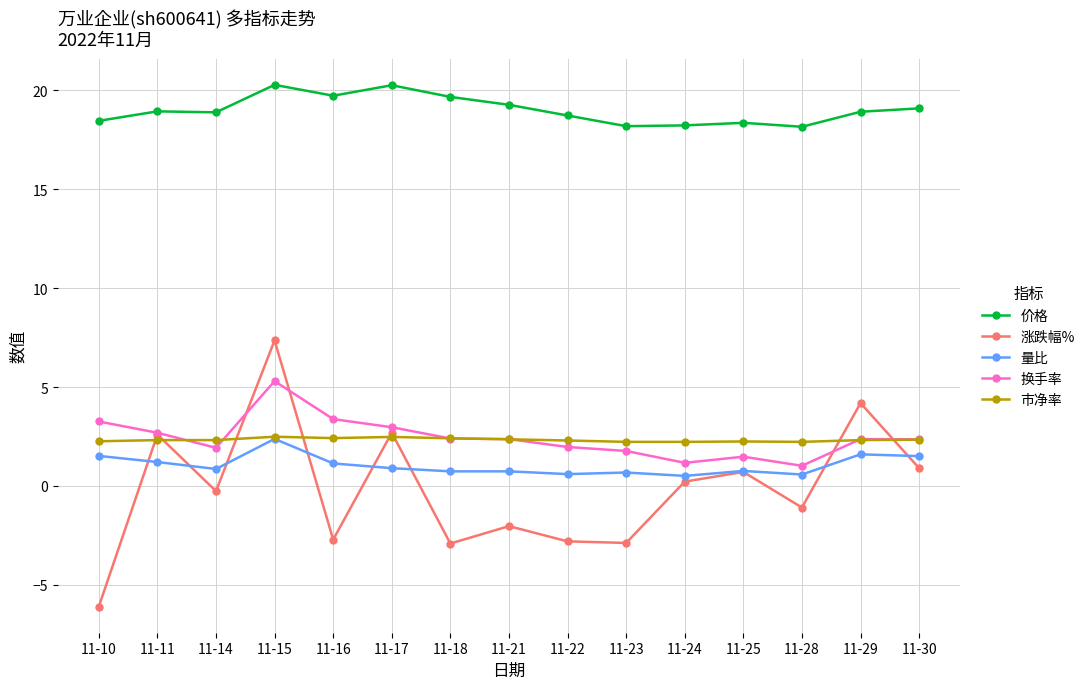

At which category does 换手率 reach its first local peak?

11-15